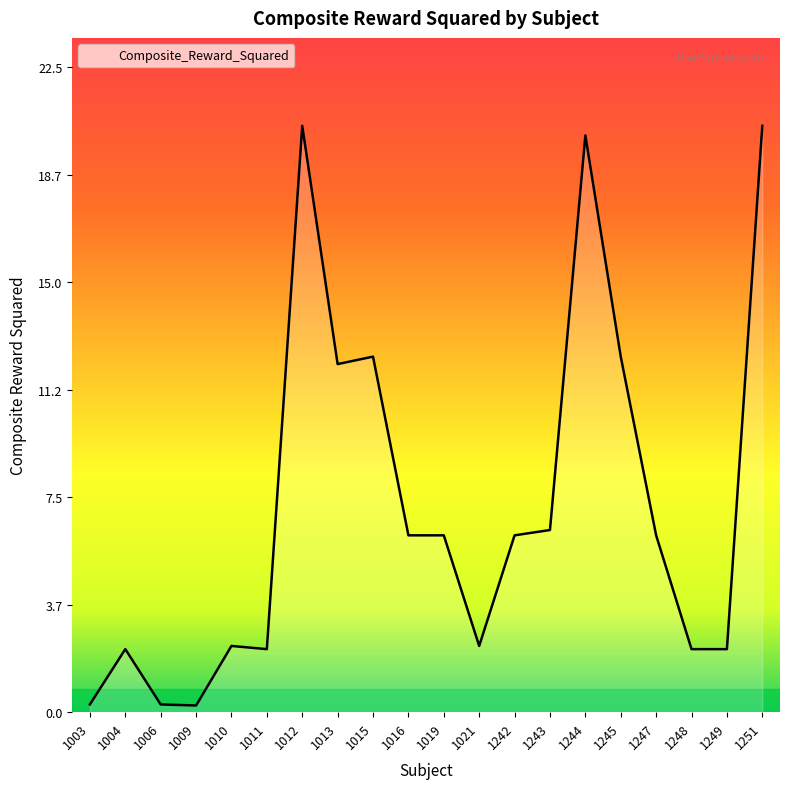

Between 1004 and 1245, which is larger?

1245